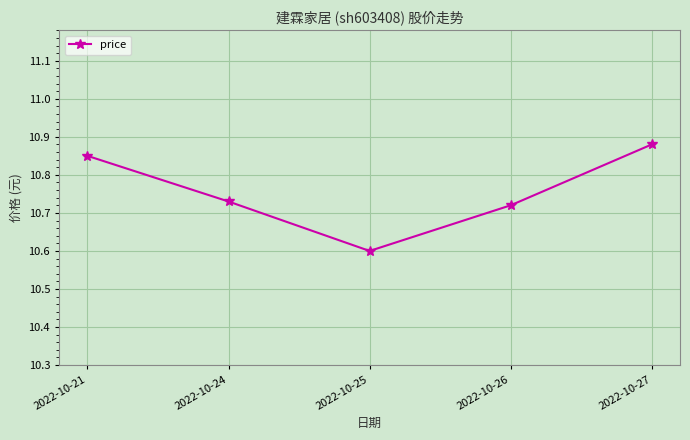

What is the difference between the maximum and minimum values?

0.3